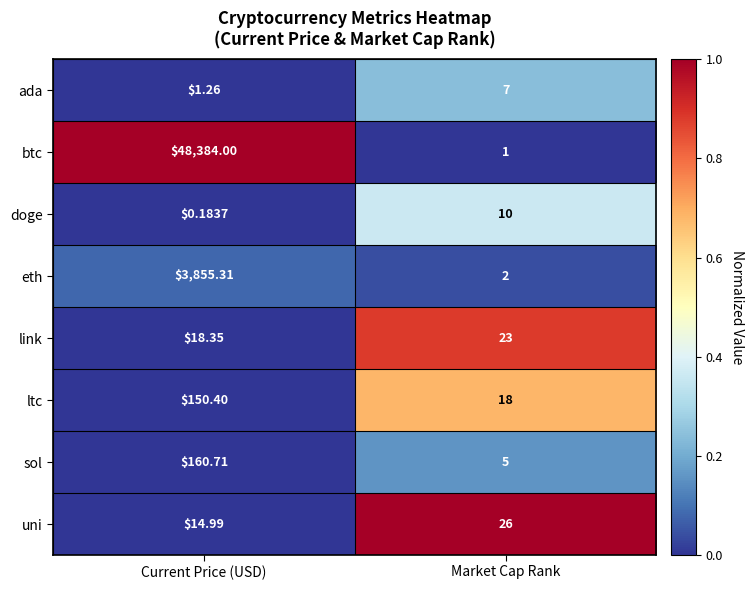

What is the spread (max minus min) of values at Market Cap Rank?

25.0